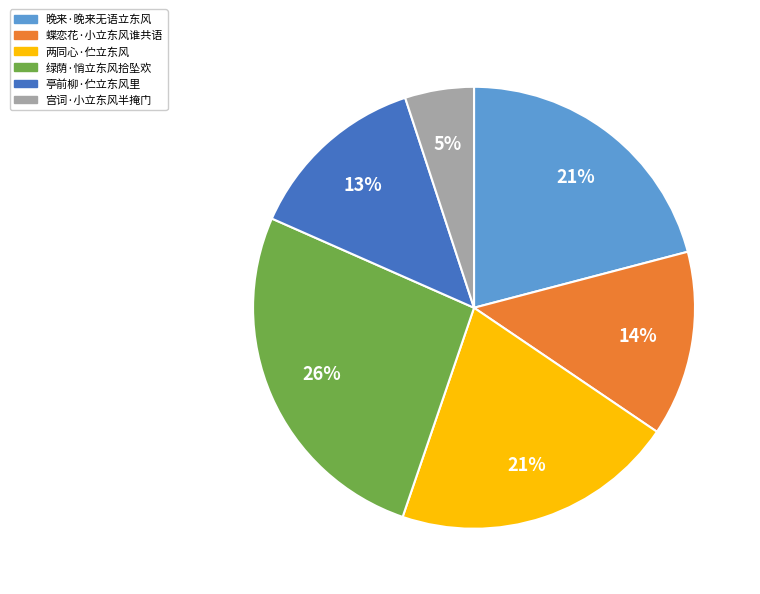

To the nearest percent, what portion does 蝶恋花·小立东风谁共语 represent?

14%